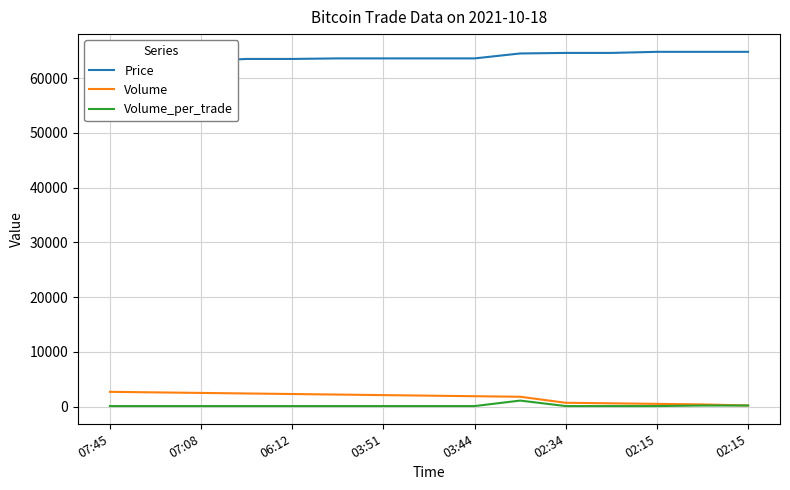

What is the sum of all Volume_per_trade values?

2700